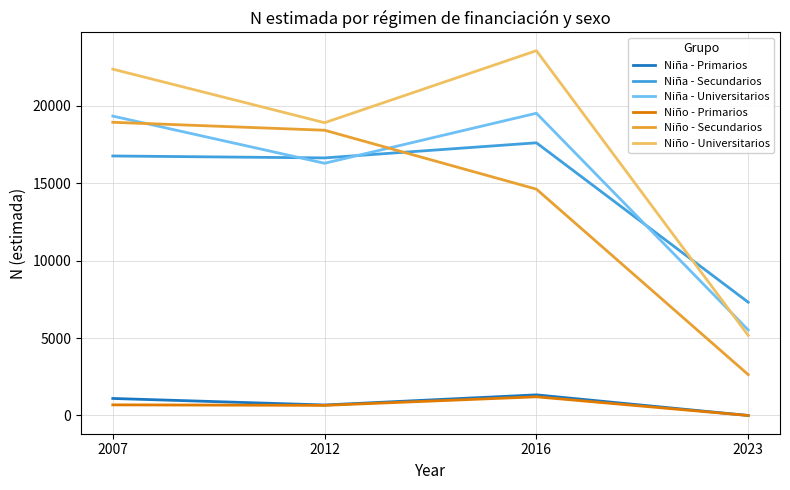

Where is Niña - Universitarios nearest to the value 12526?

2012